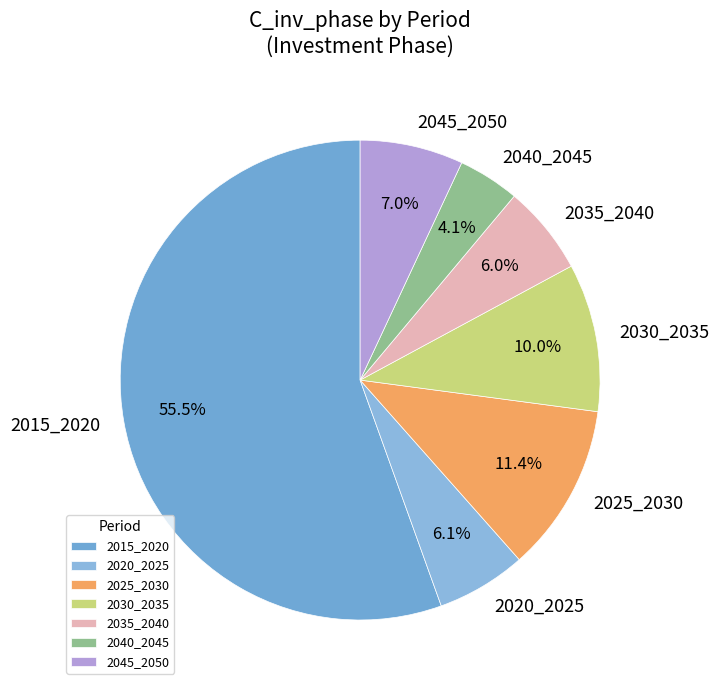

Combined, what portion of the pie is 2020_2025 and 2040_2045?

10.2%